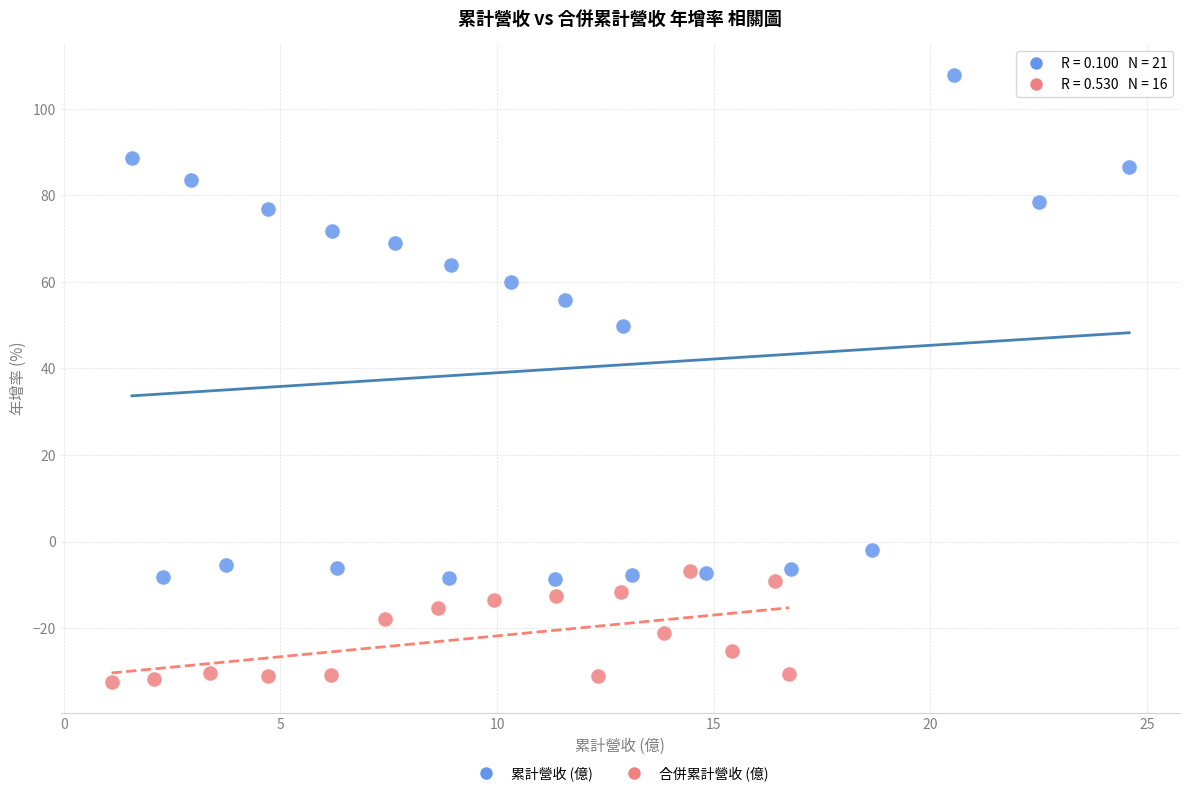

Which series contains the lowest Y value?

合併累計營收 (億)